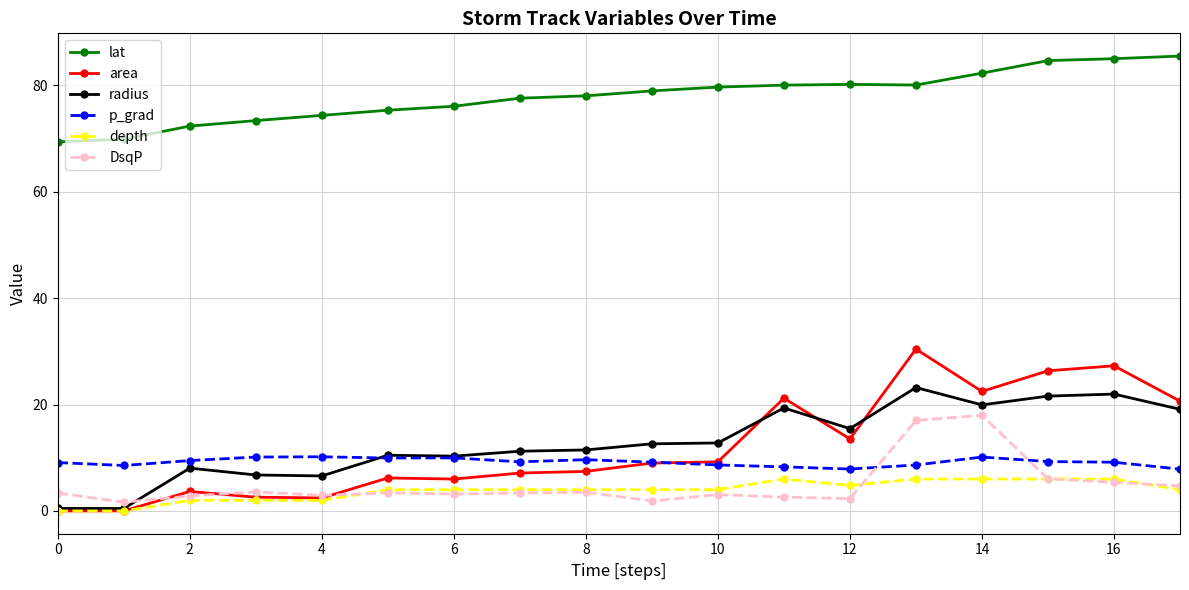

How many intersections are there between radius and DsqP?

1